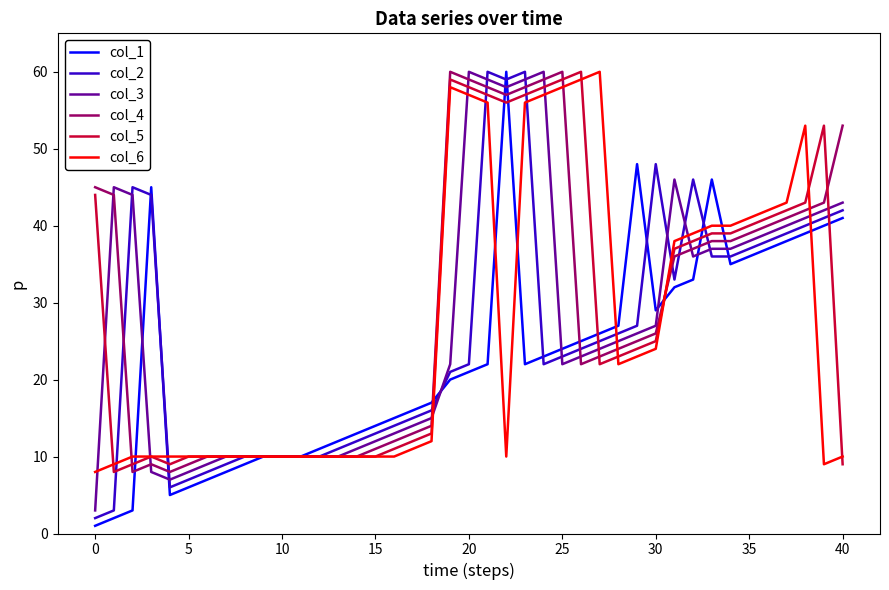

Is it true that col_1 equals 24 at 25?

True